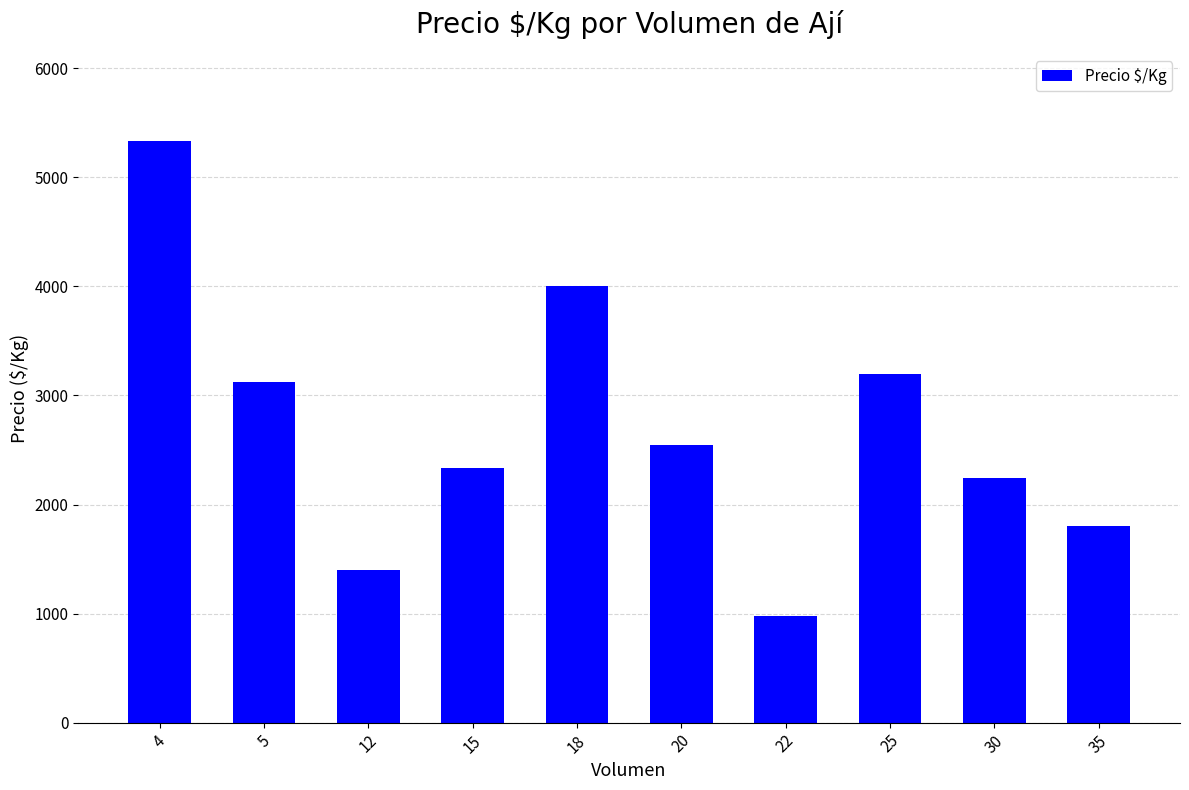

Is it true that the value at 5 is 3120.0?

True